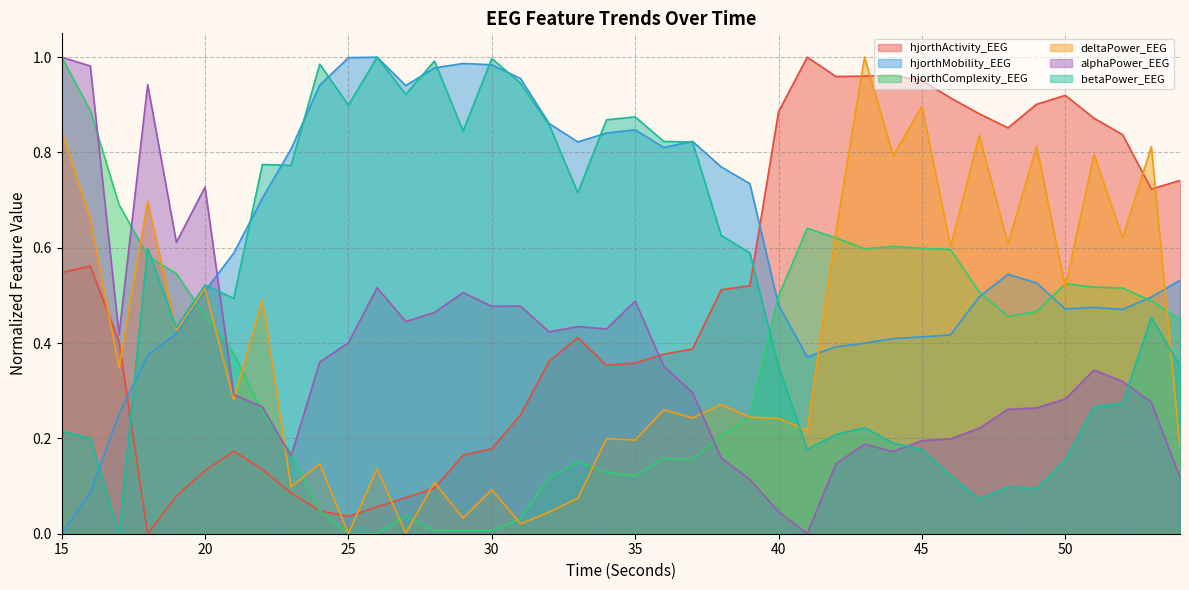

What value does the deltaPower_EEG series have at 17?

0.3